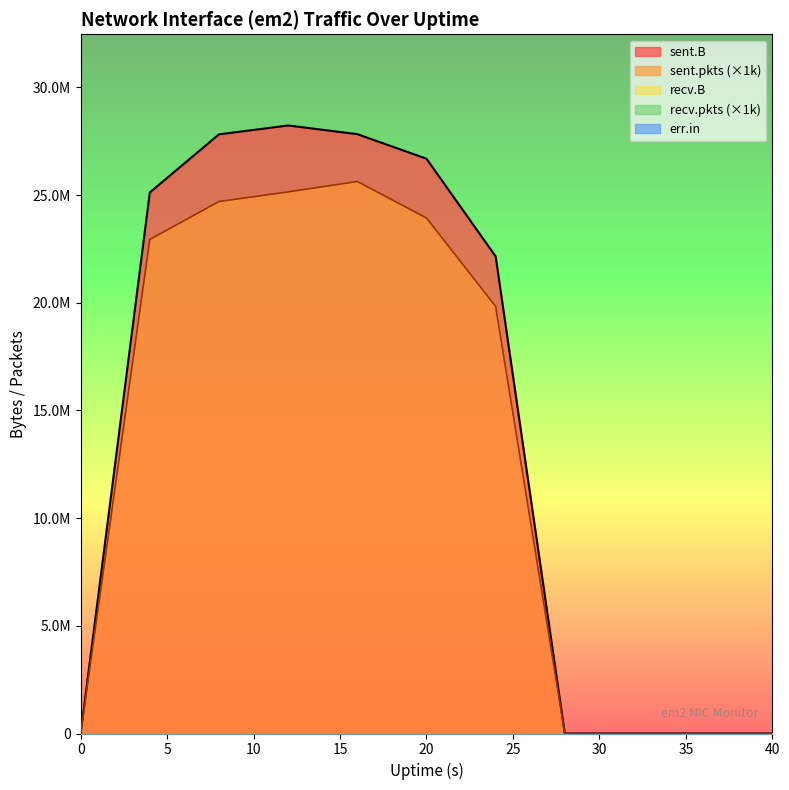

At which category is the sum across all series the highest?

12